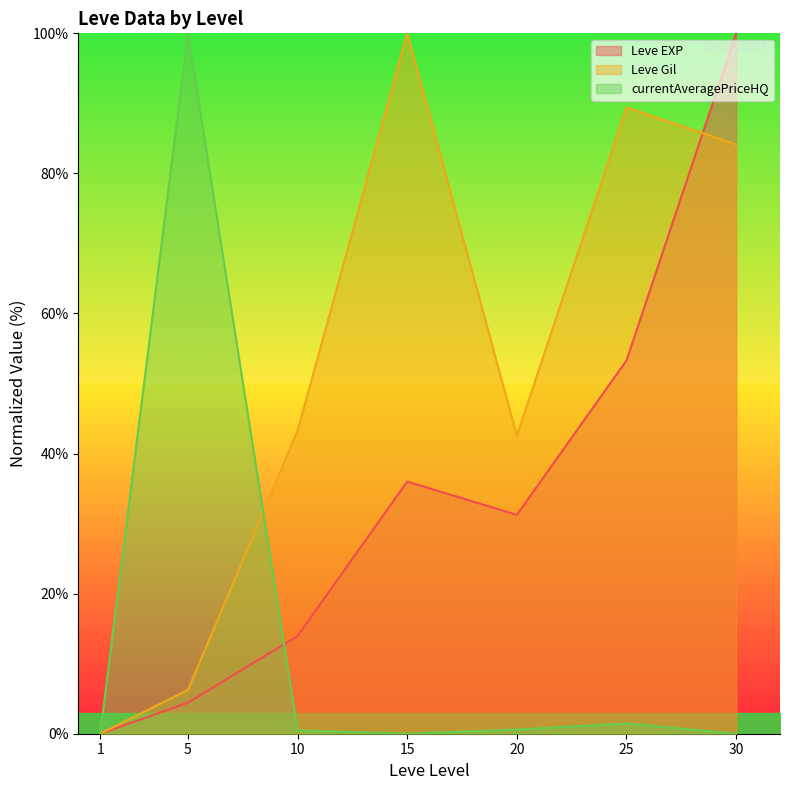

List the labels in order of Leve Gil value, largest first.

15, 25, 30, 10, 20, 5, 1